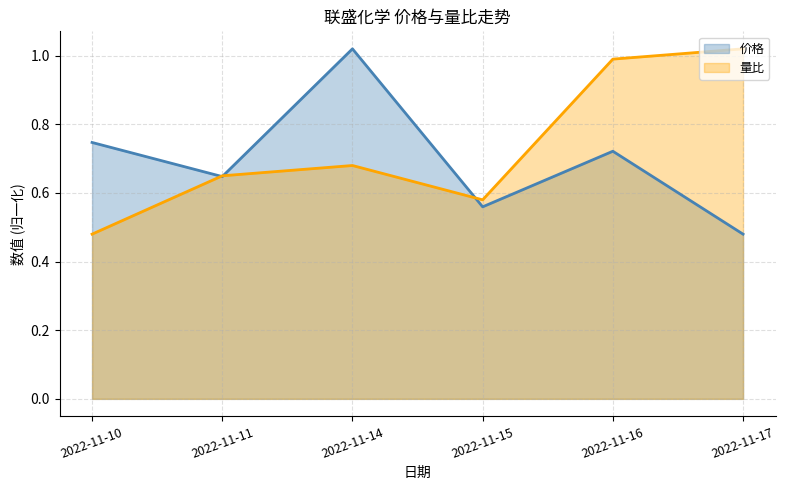

At which category is the sum across all series the highest?

2022-11-16